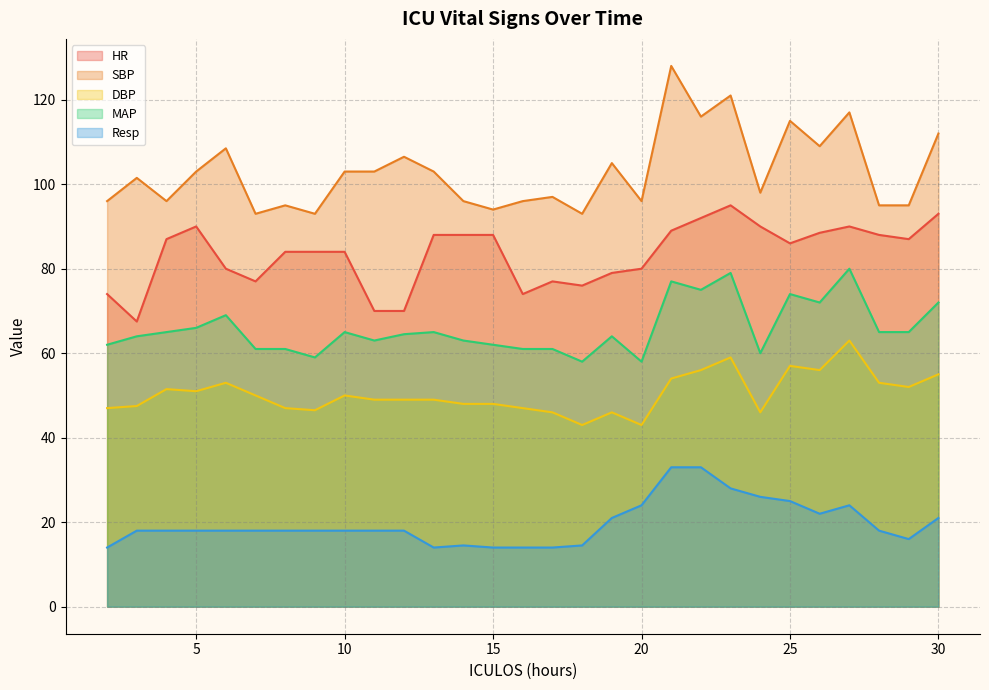

Where is SBP nearest to the value 110?

26